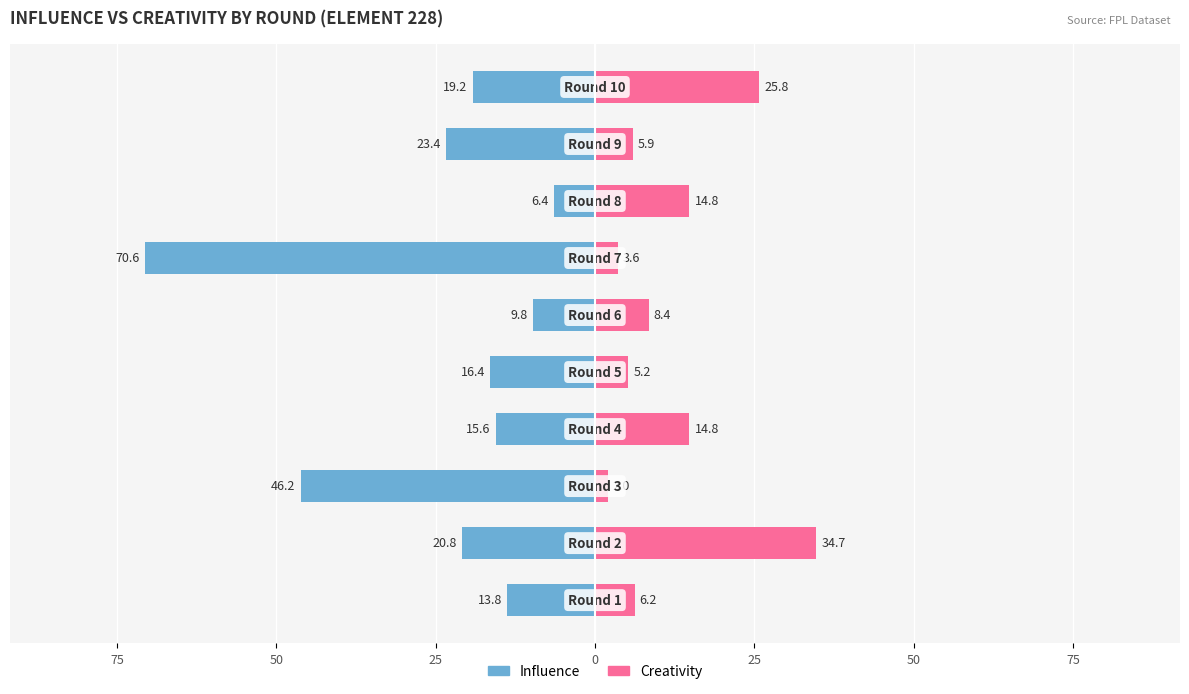

What is the minimum value shown in the chart?

-70.6